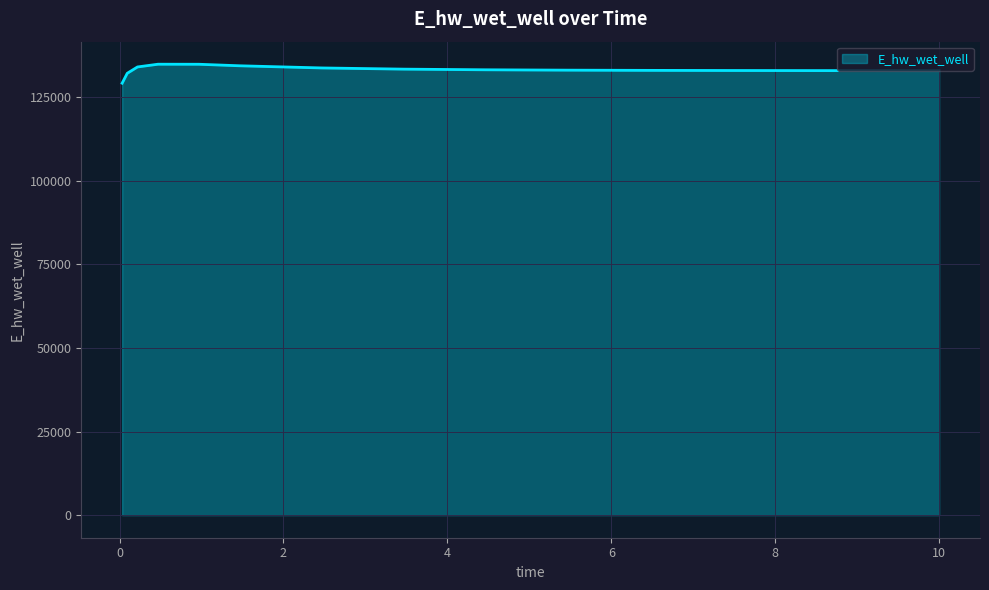

What is the smallest value displayed?

129140.1